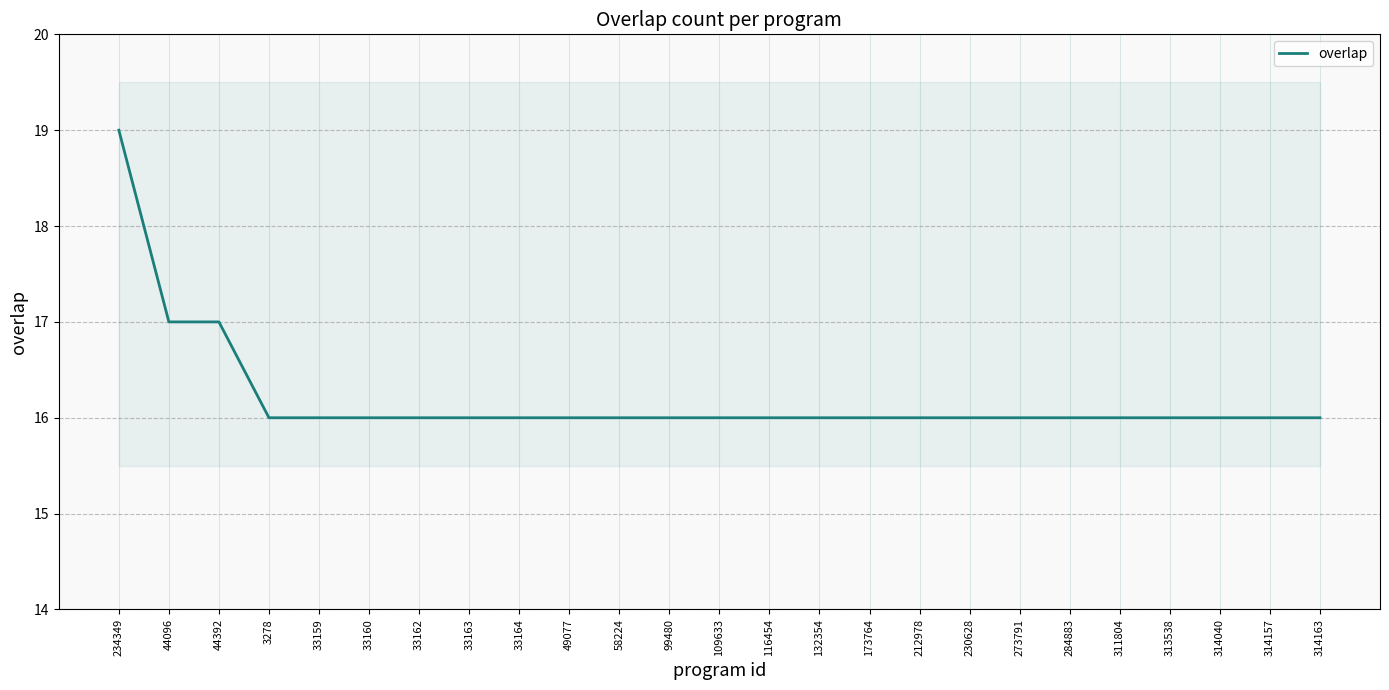

What is the ratio of the value at 33160 to the value at 173764?

1.0